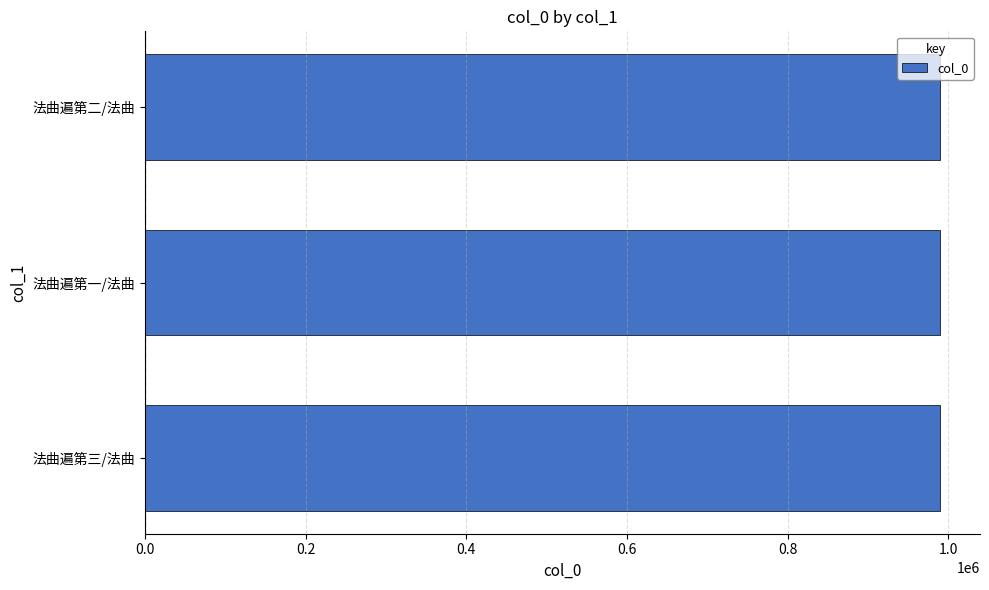

Is it true that the value at 法曲遍第三/法曲 is 989940?

True